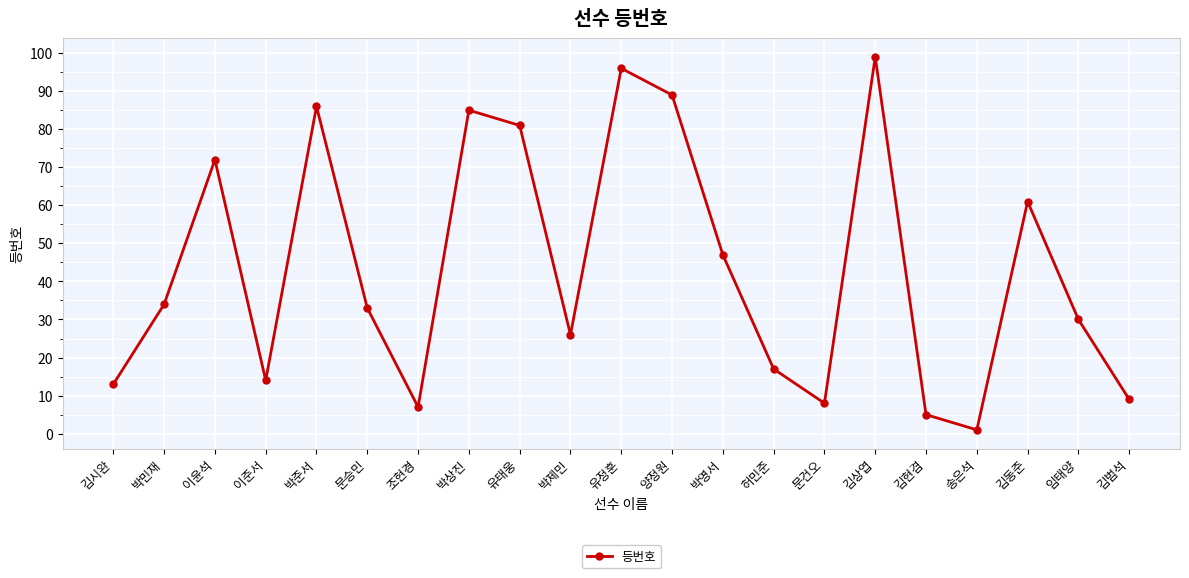

List the labels in order of value, largest first.

김상엽, 유정훈, 양정원, 박준서, 박상진, 유태웅, 이윤석, 김동준, 박영서, 박민재, 문승민, 임태양, 박제민, 허민준, 이준서, 김시완, 김범석, 문건오, 조현경, 김현겸, 송은석